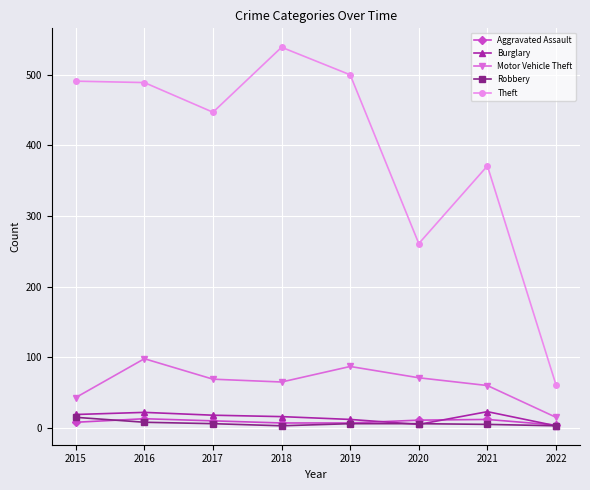

Where is Theft nearest to the value 300?

2020